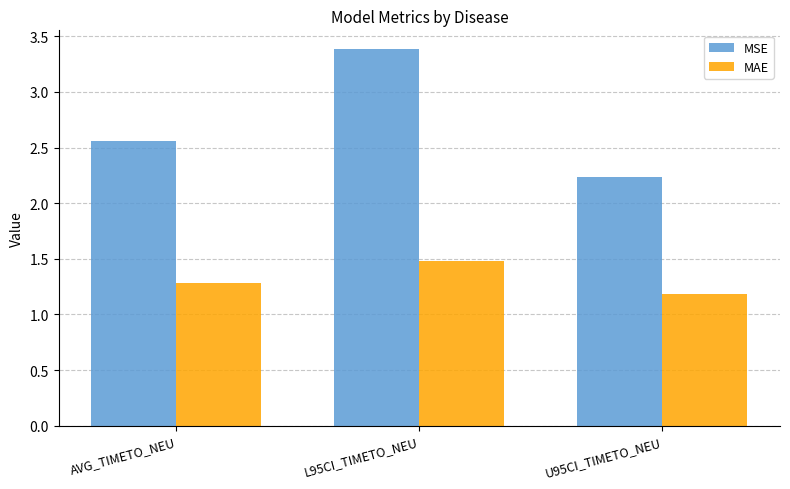

What is the label of the 1st bar from the right?

U95CI_TIMETO_NEU